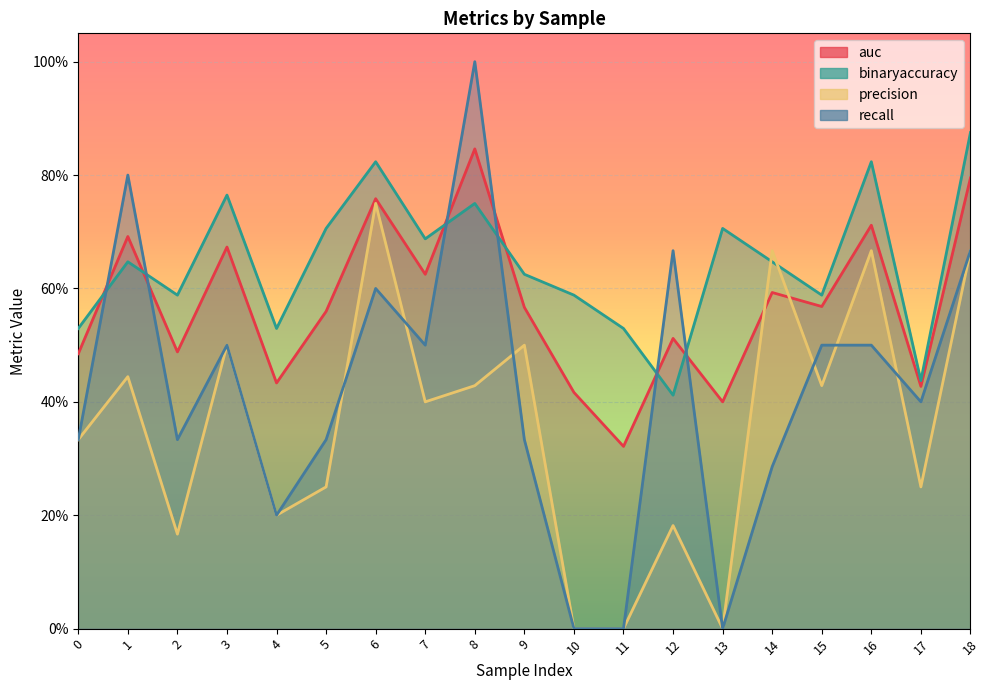

How many times do binaryaccuracy and precision cross each other?

2